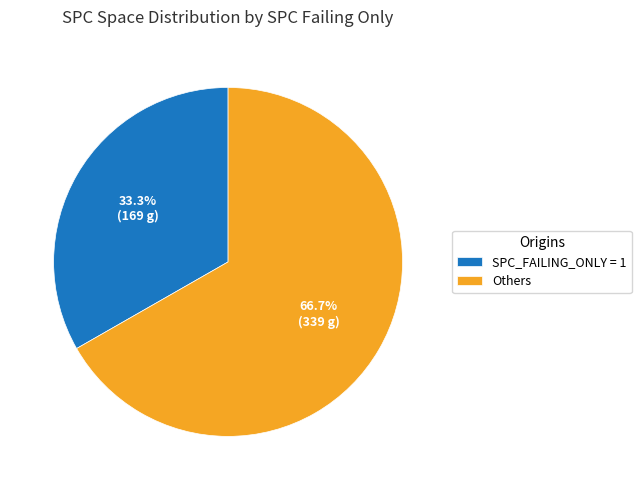

Approximately how many times larger is the value at Others compared to SPC_FAILING_ONLY = 1?

2.0